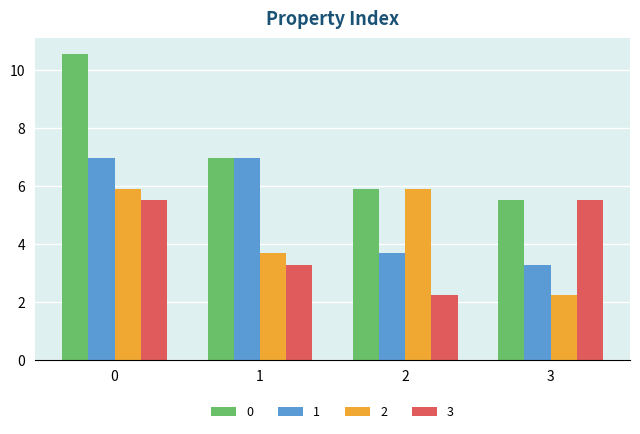

How many bars are there in each group?

4